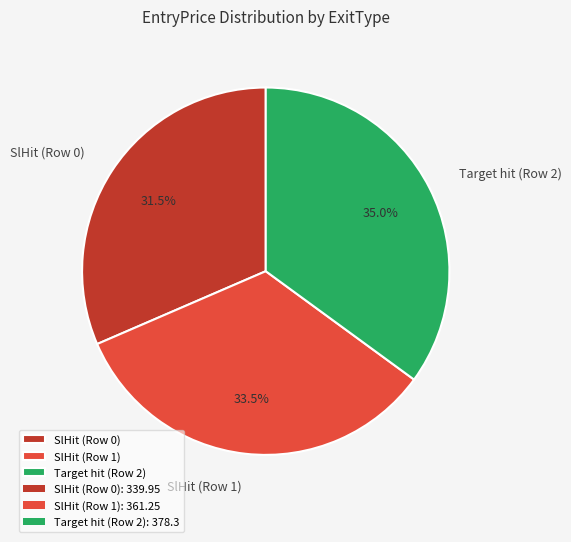

What is the ratio of the value at SlHit (Row 1) to the value at Target hit (Row 2)?

1.0